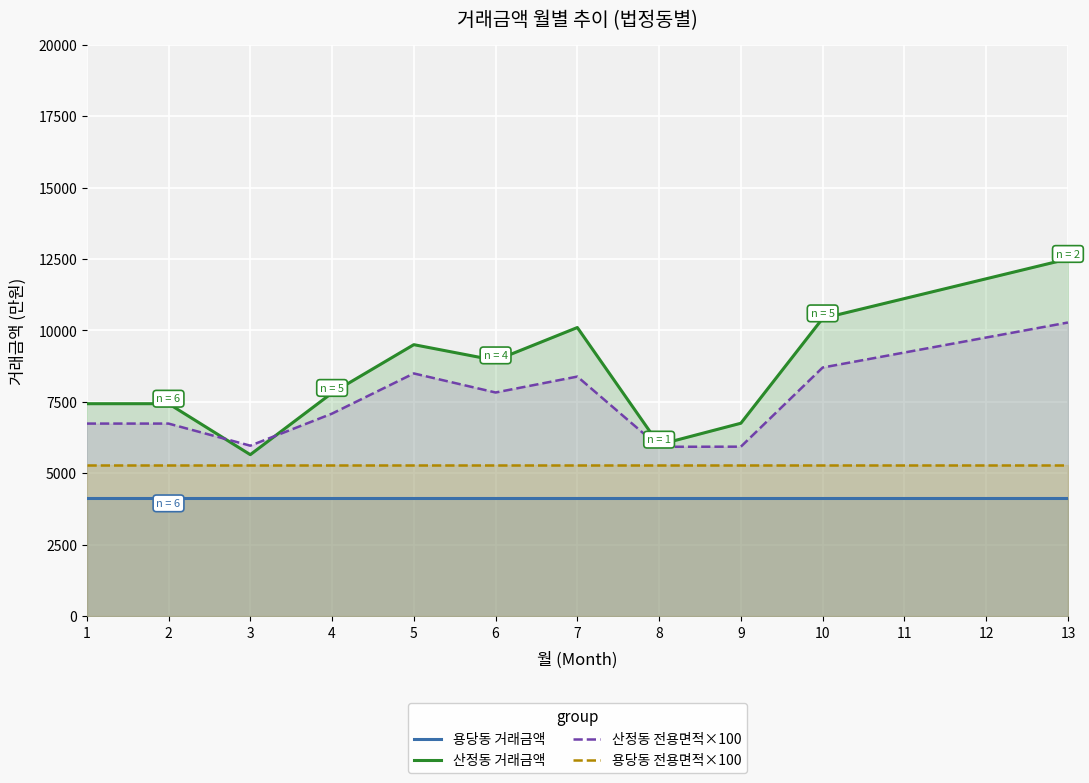

Does the chart display data point markers on the line(s)?

No